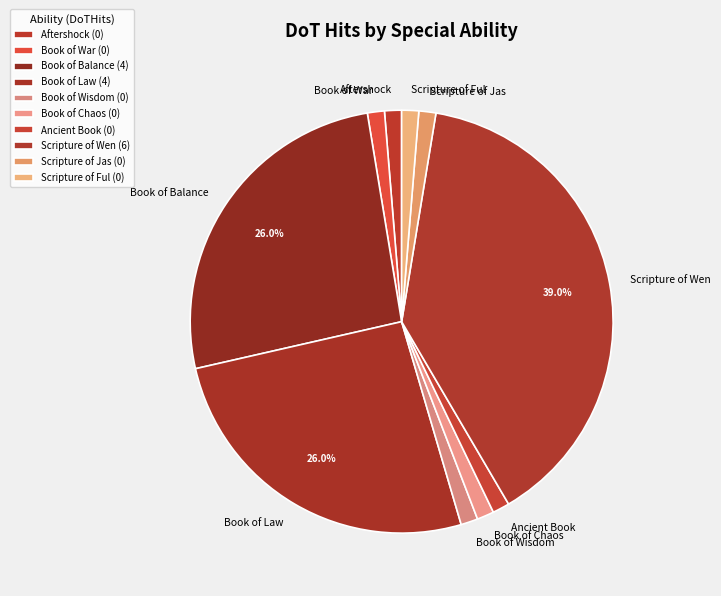

Does Book of War account for over 50% of the chart?

No